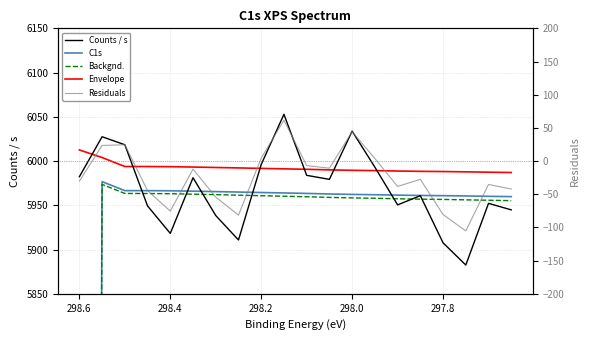

Which series has the largest range (max minus min)?

C1s